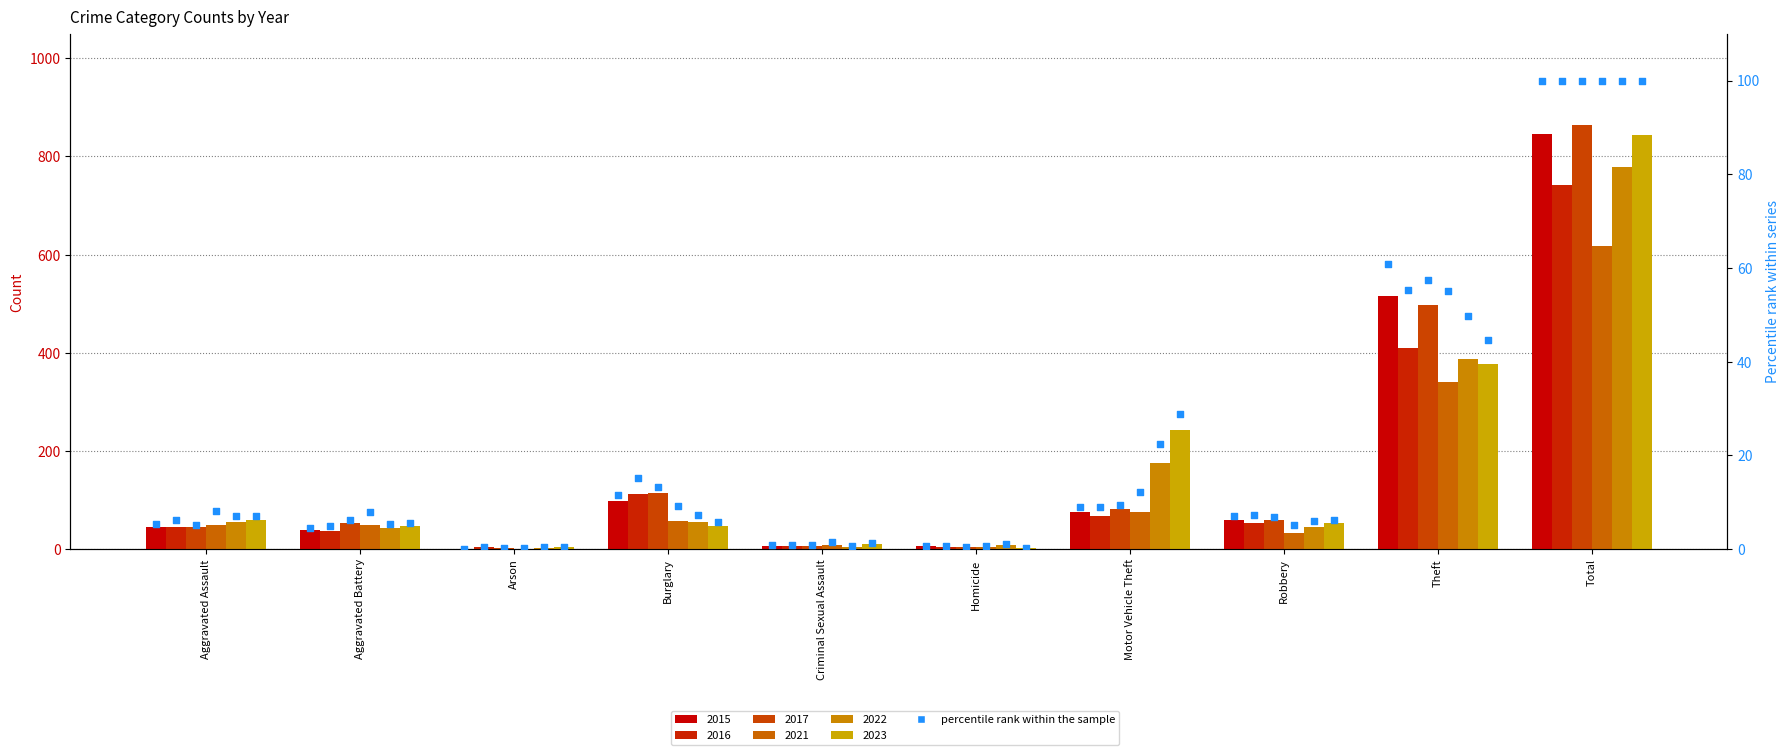

Which has a higher value, Motor Vehicle Theft or Criminal Sexual Assault?

Motor Vehicle Theft